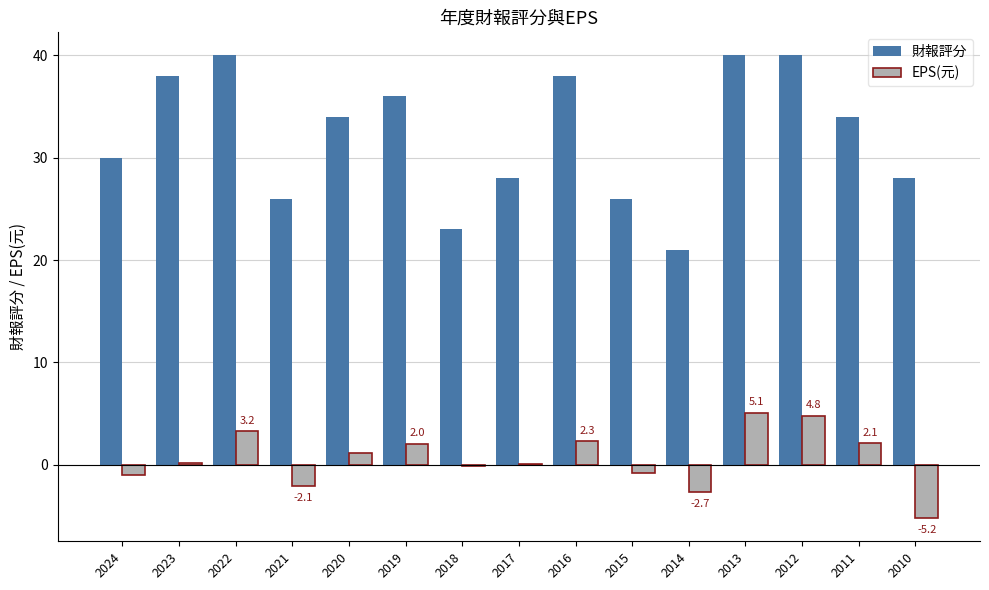

The value of EPS(元) at 2013 is 7.3. True or false?

False